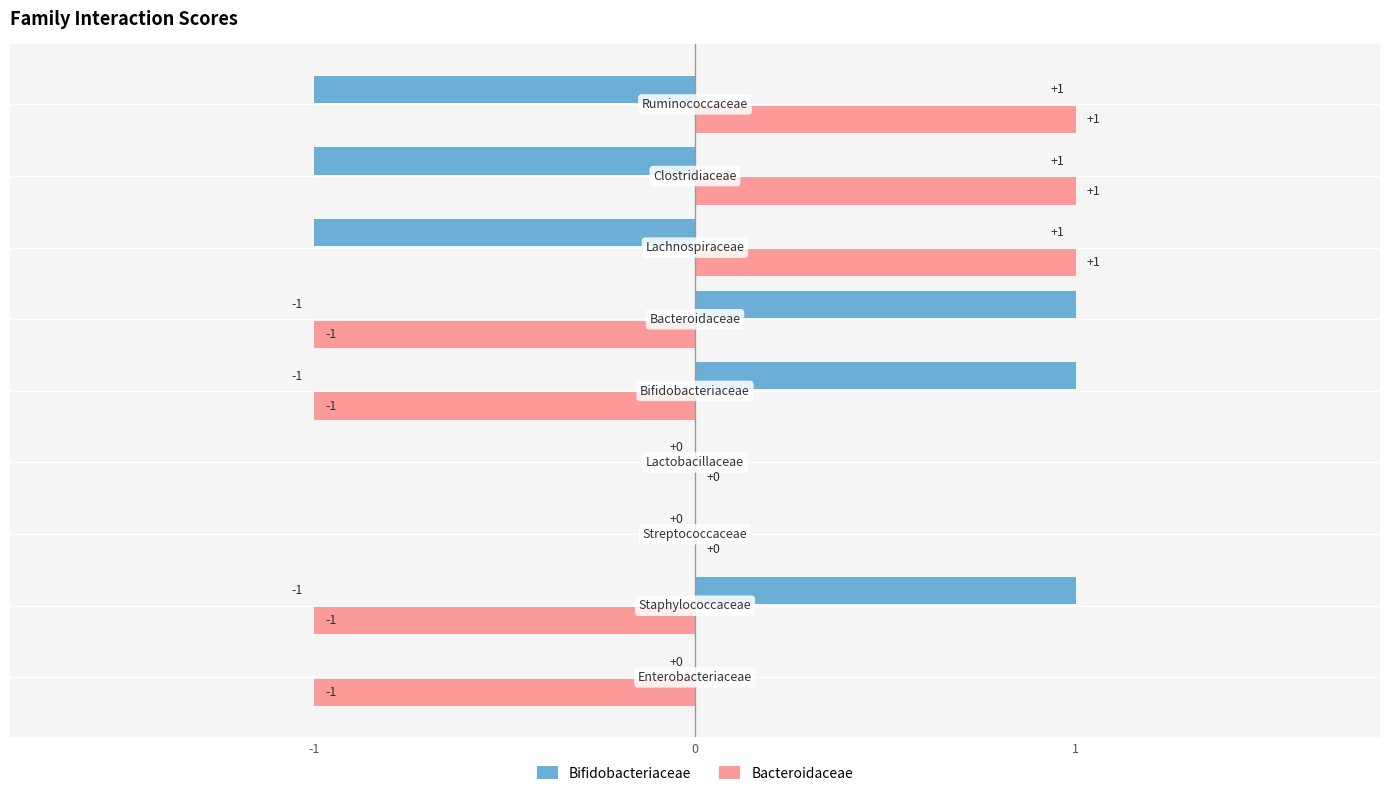

How many Bacteroidaceae values are between -1 and 1?

9